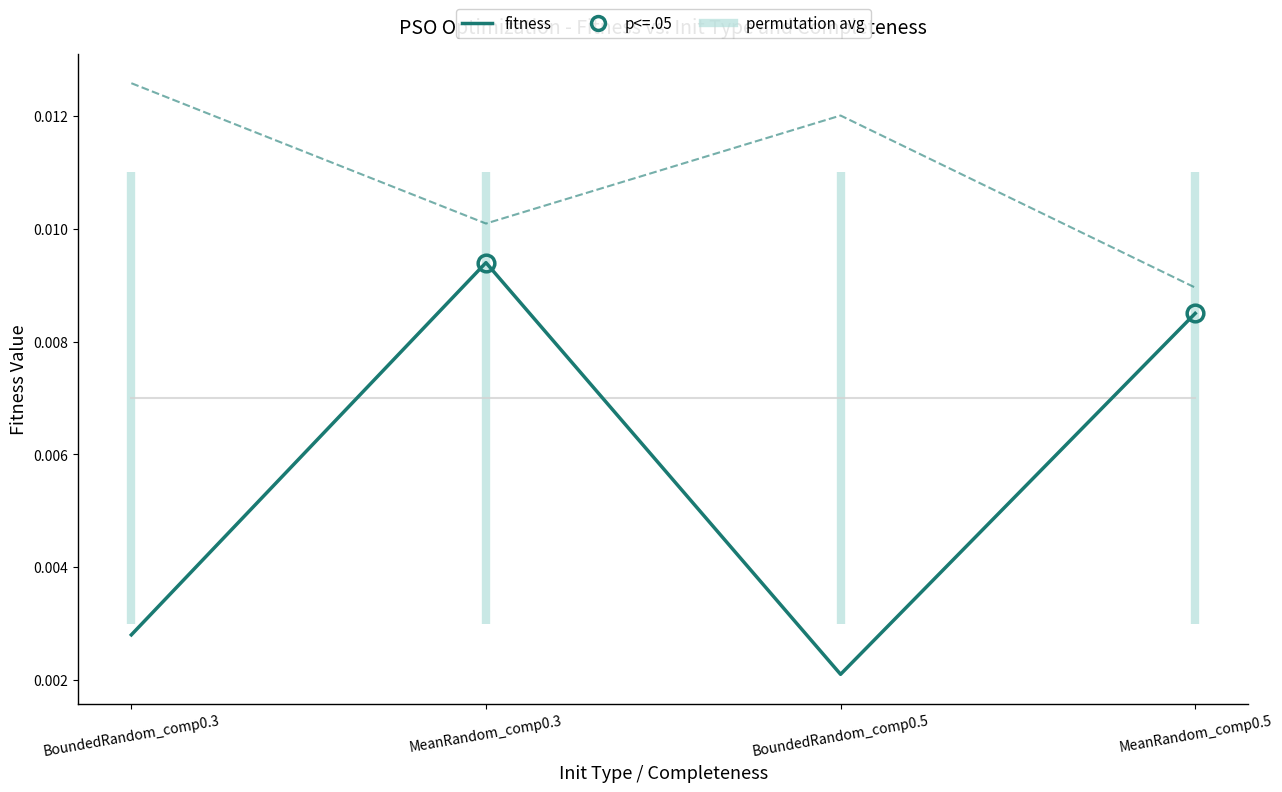

Where is fitness (BoundedRandom/MeanRandom) nearest to the value 0?

BoundedRandom_comp0.5